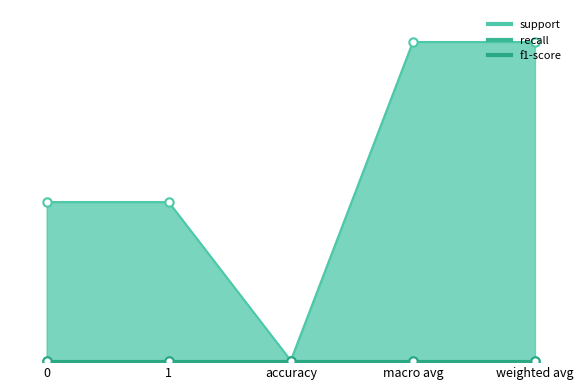

How many lines are shown in the chart?

3